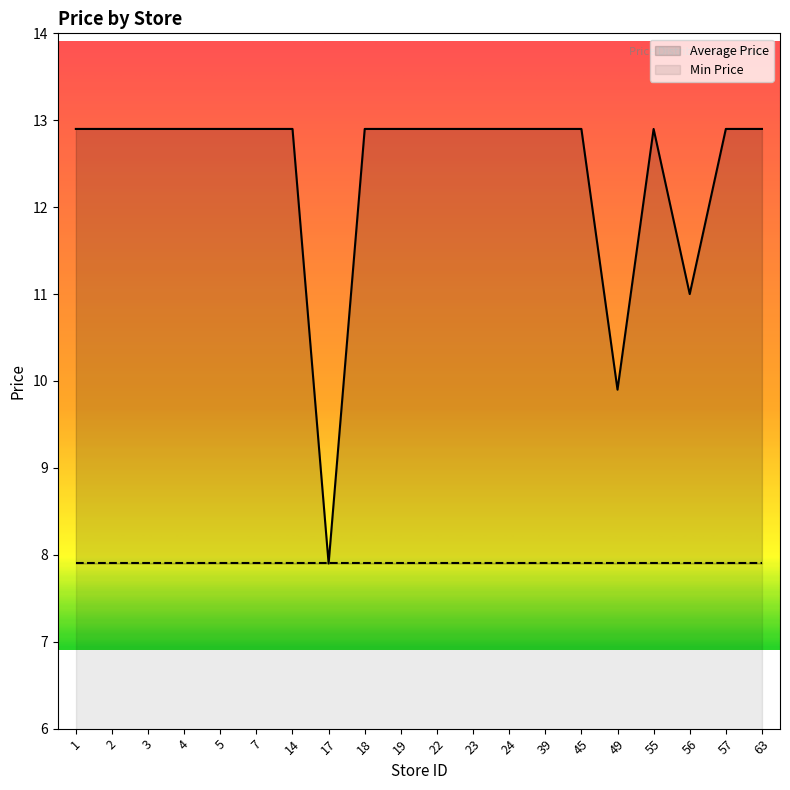

Which category has the lowest value across all series?

17